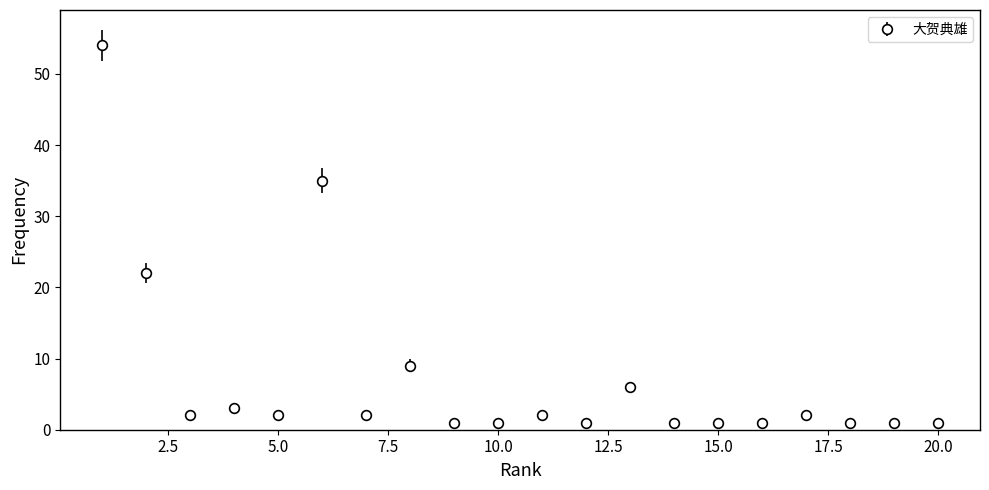

What is the sum of all values?

148